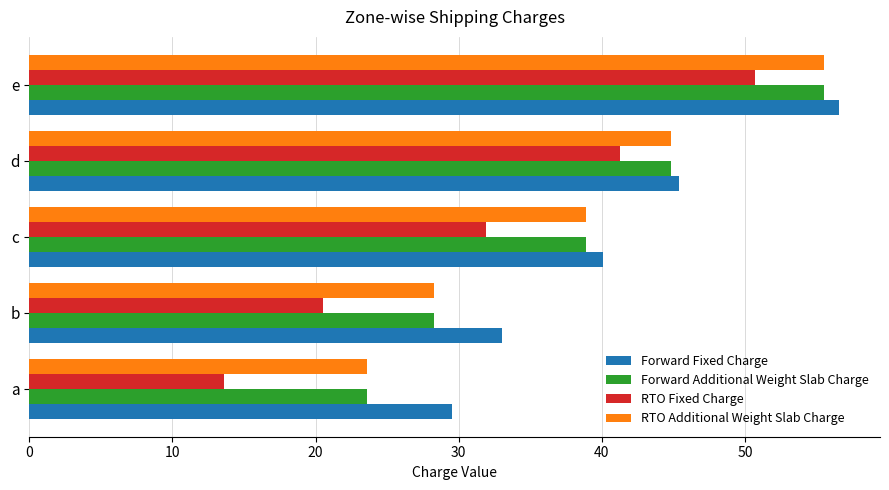

What is the approximate value of Forward Fixed Charge at c?

40.1